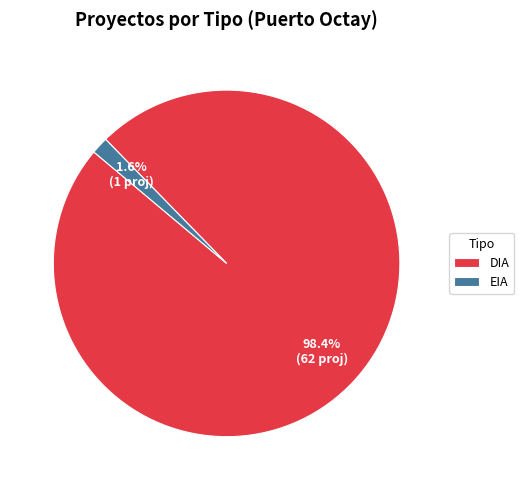

Which slice is the smallest?

EIA